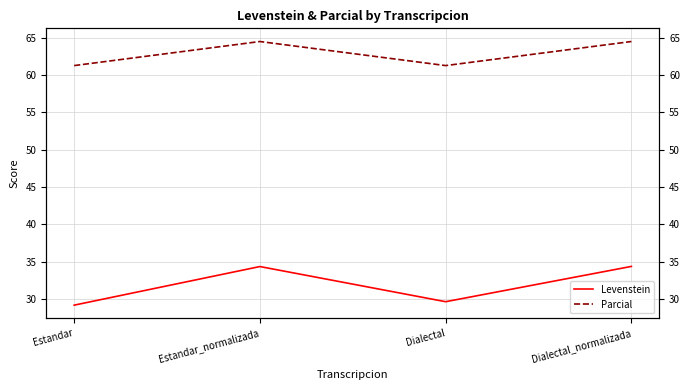

Is the value of Parcial at Estandar_normalizada greater than the value of Levenstein at Dialectal_normalizada?

Yes